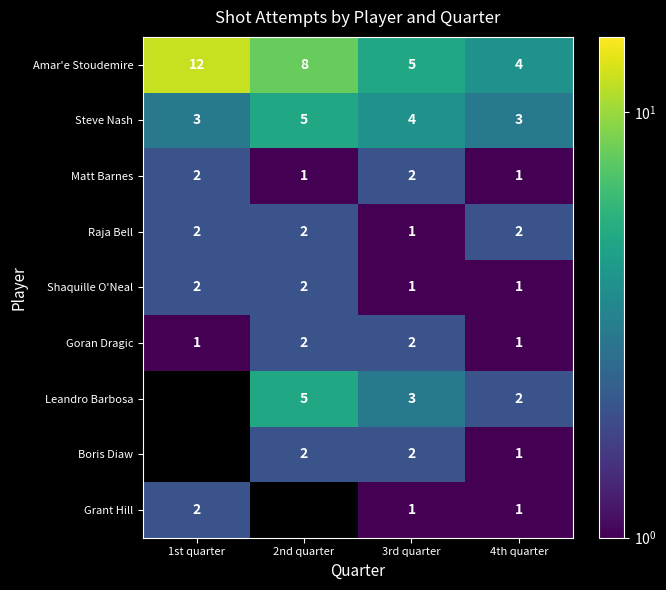

How many values in the Goran Dragic series are below 2?

2